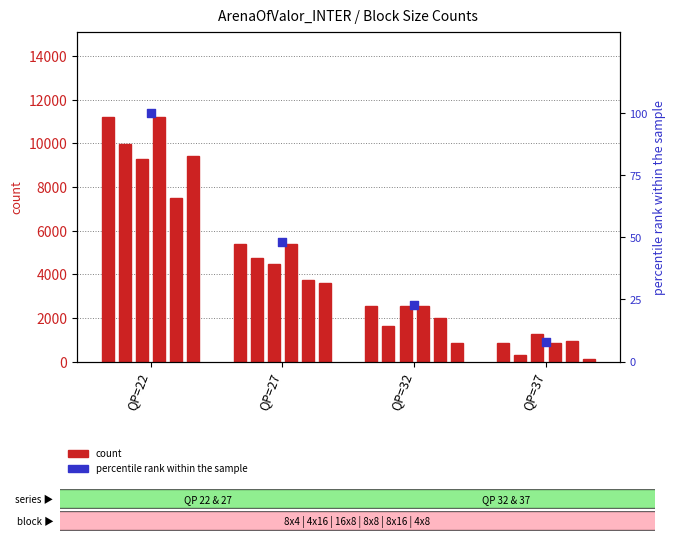

What is the change in value from QP=22 to QP=32?

-77.2